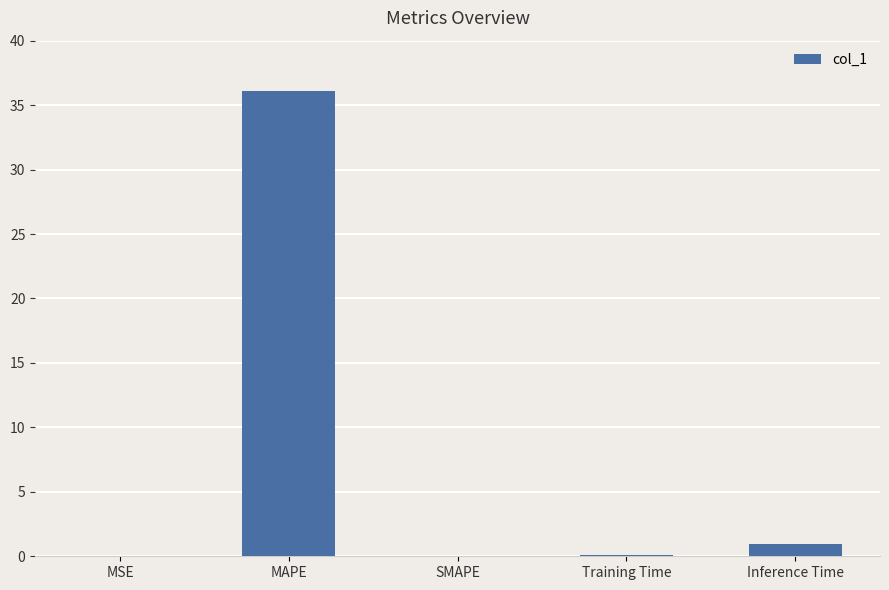

How many distinct data groups are displayed?

1